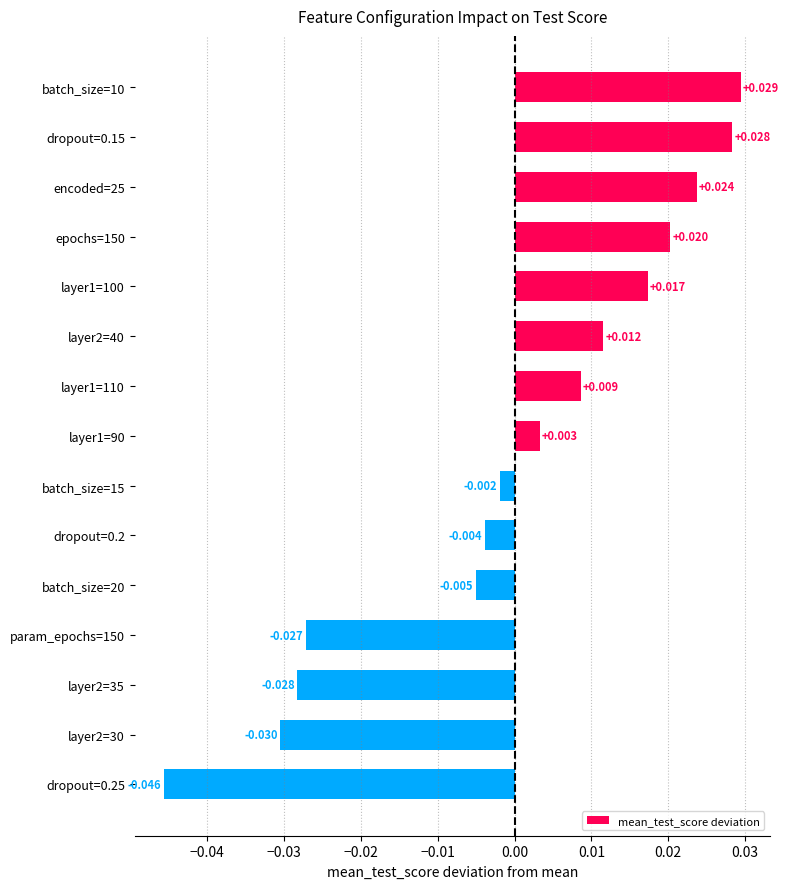

Are the bars horizontal?

Yes